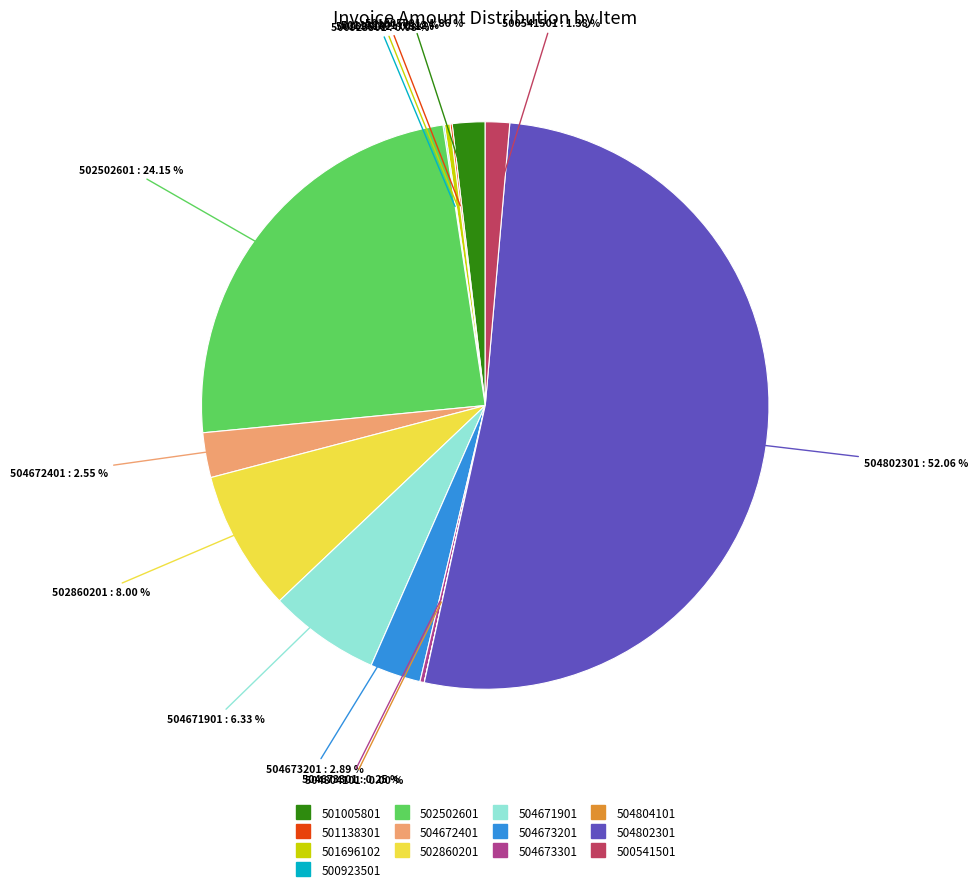

Which has a higher value, 504672401 or 504671901?

504671901